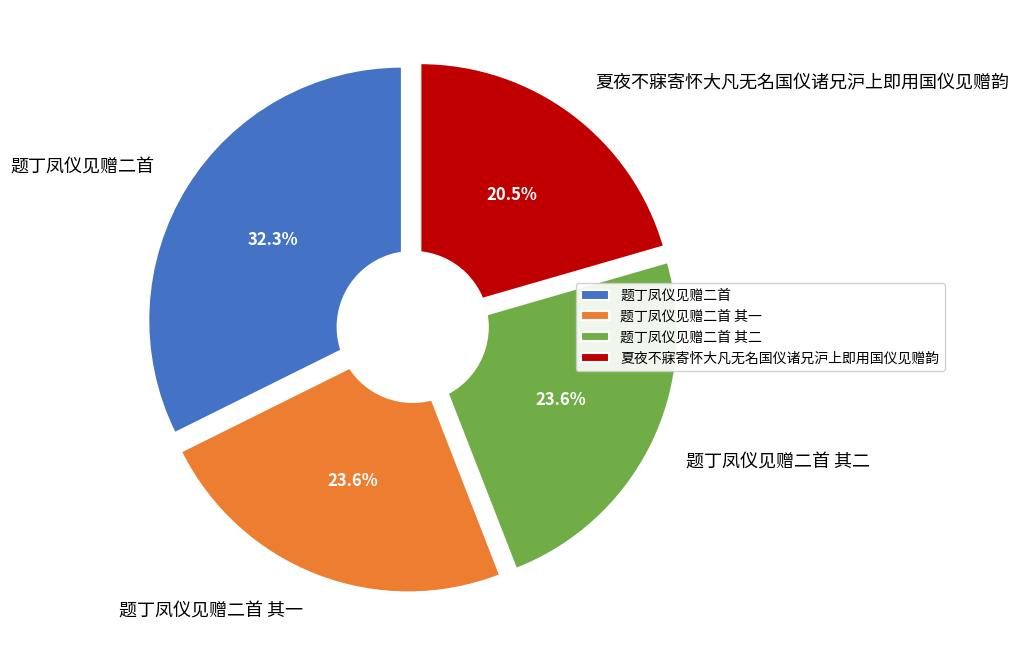

Which has a higher value, 题丁凤仪见赠二首 其一 or 题丁凤仪见赠二首?

题丁凤仪见赠二首